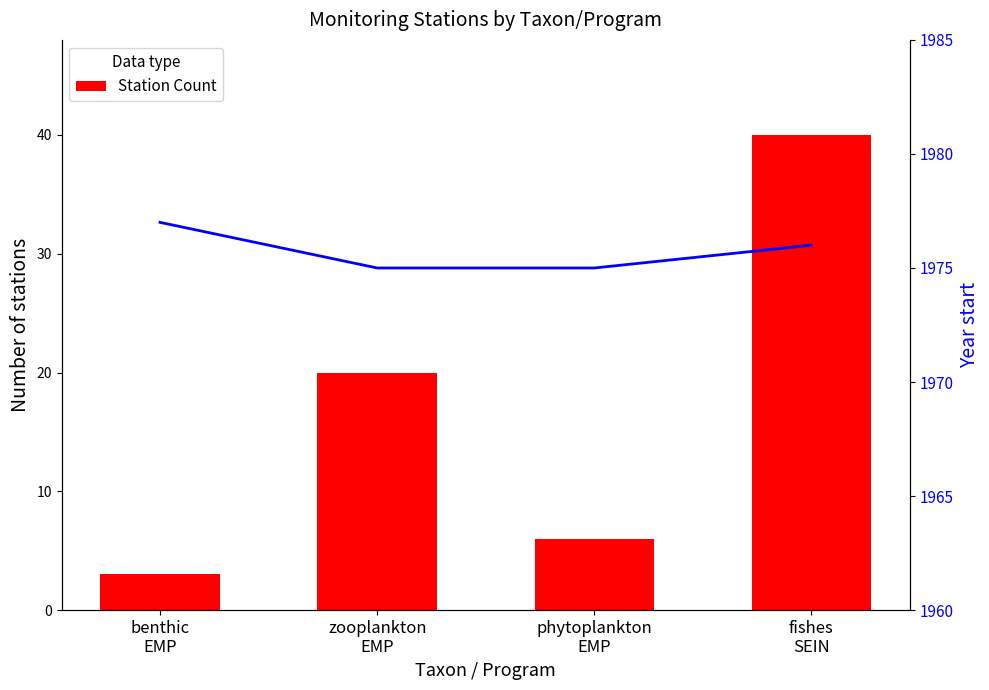

What is the sum of all Year start values?

7903